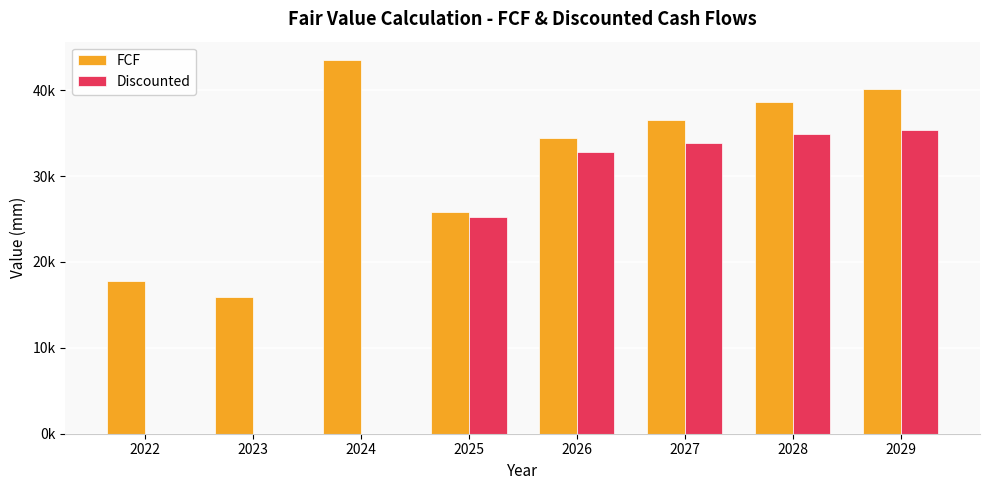

List the labels in order of Discounted value, largest first.

2029, 2028, 2027, 2026, 2025, 2022, 2023, 2024